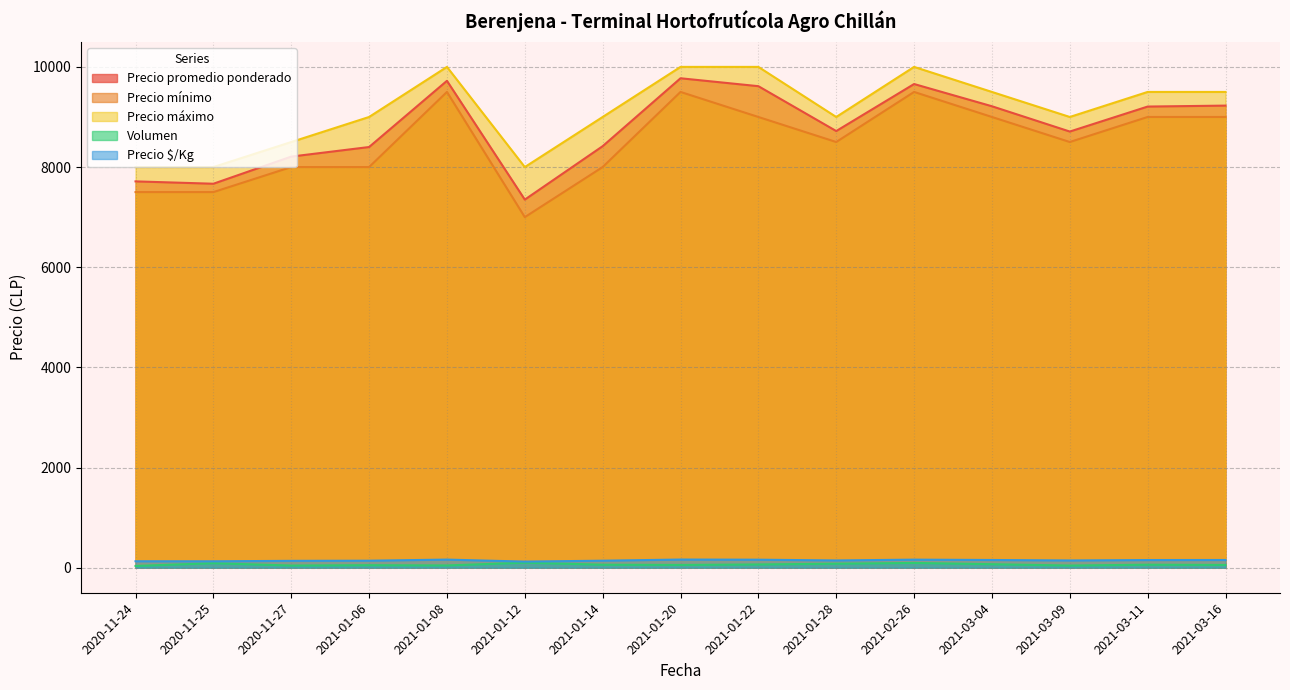

Reading left to right, what are all the values shown in this chart?

Precio promedio ponderado: 2020-11-24=7714	2020-11-25=7667	2020-11-27=8209	2021-01-06=8400	2021-01-08=9722	2021-01-12=7350	2021-01-14=8417	2021-01-20=9773	2021-01-22=9615	2021-01-28=8719	2021-02-26=9658	2021-03-04=9214	2021-03-09=8709	2021-03-11=9208	2021-03-16=9227
Precio mínimo: 2020-11-24=7500	2020-11-25=7500	2020-11-27=8000	2021-01-06=8000	2021-01-08=9500	2021-01-12=7000	2021-01-14=8000	2021-01-20=9500	2021-01-22=9000	2021-01-28=8500	2021-02-26=9500	2021-03-04=9000	2021-03-09=8500	2021-03-11=9000	2021-03-16=9000
Precio máximo: 2020-11-24=8000	2020-11-25=8000	2020-11-27=8500	2021-01-06=9000	2021-01-08=10000	2021-01-12=8000	2021-01-14=9000	2021-01-20=10000	2021-01-22=10000	2021-01-28=9000	2021-02-26=10000	2021-03-04=9500	2021-03-09=9000	2021-03-11=9500	2021-03-16=9500
Volumen: 2020-11-24=35	2020-11-25=90	2020-11-27=43	2021-01-06=50	2021-01-08=45	2021-01-12=100	2021-01-14=60	2021-01-20=55	2021-01-22=65	2021-01-28=80	2021-02-26=95	2021-03-04=70	2021-03-09=43	2021-03-11=60	2021-03-16=55
Precio $/Kg: 2020-11-24=129	2020-11-25=128	2020-11-27=137	2021-01-06=140	2021-01-08=162	2021-01-12=122	2021-01-14=140	2021-01-20=163	2021-01-22=160	2021-01-28=145	2021-02-26=161	2021-03-04=154	2021-03-09=145	2021-03-11=153	2021-03-16=154